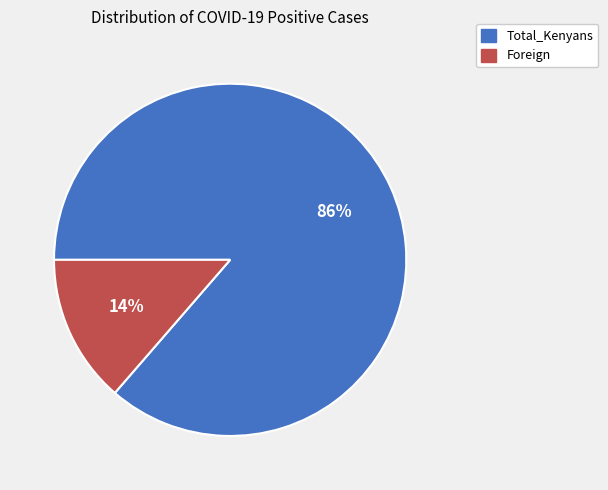

Which category has the biggest portion of the pie?

Total_Kenyans